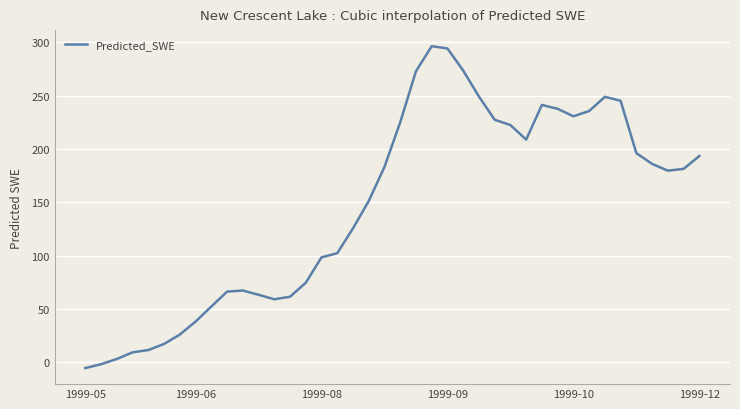

What is the difference between the maximum and minimum values?

301.7